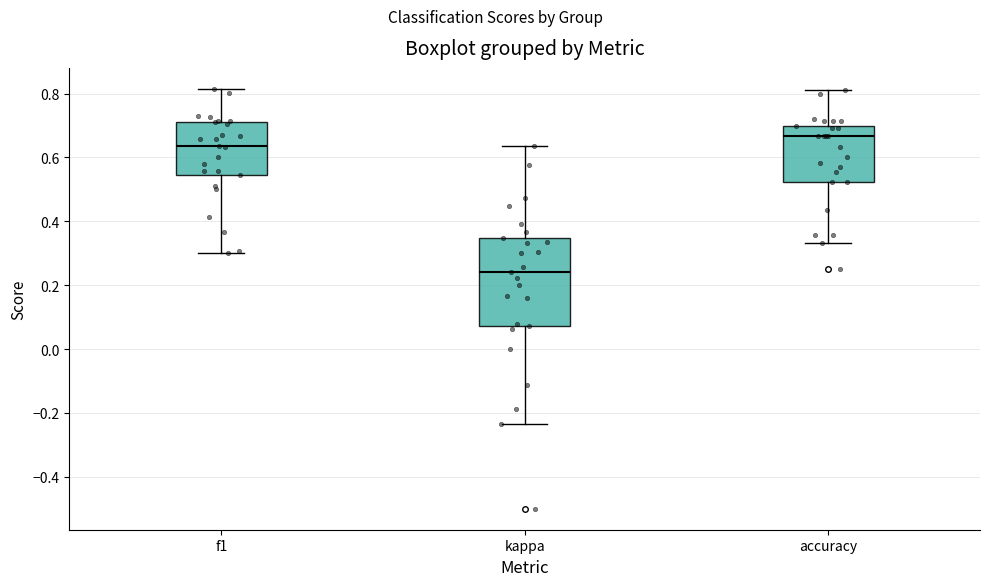

Reading left to right, read every box against the y-axis: the position of its median line, the range the box covers, and the ends of its whiskers. The values are not printed on the chart, so give them approximately, as read against the axis.

f1: median 0.64, box 0.54 to 0.70, whiskers 0.30 to 0.82
kappa: median 0.24, box 0.08 to 0.34, whiskers -0.24 to 0.64
accuracy: median 0.66, box 0.52 to 0.70, whiskers 0.34 to 0.82